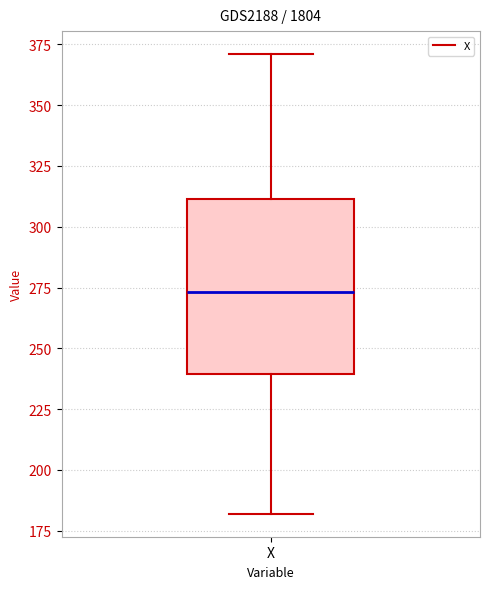

Transcribe this box plot: give where the median line is, the range the box spans, and where the two whiskers end, as read against the y-axis. The values are not printed on the chart, so give them approximately, as read against the axis.

median 275, box 240 to 310, whiskers 180 to 370